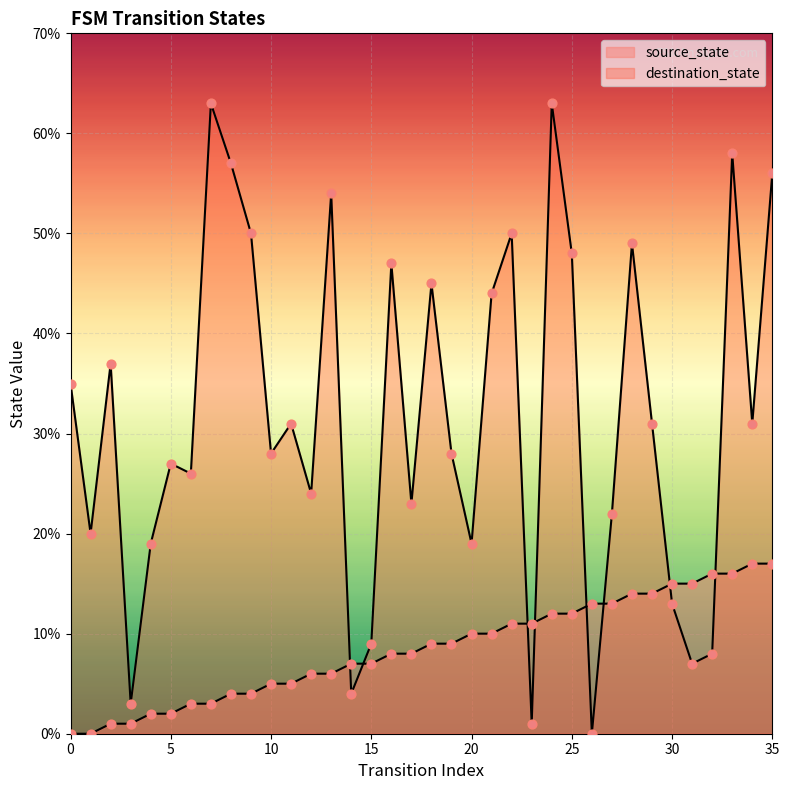

What is the total value across all series at 18?

54